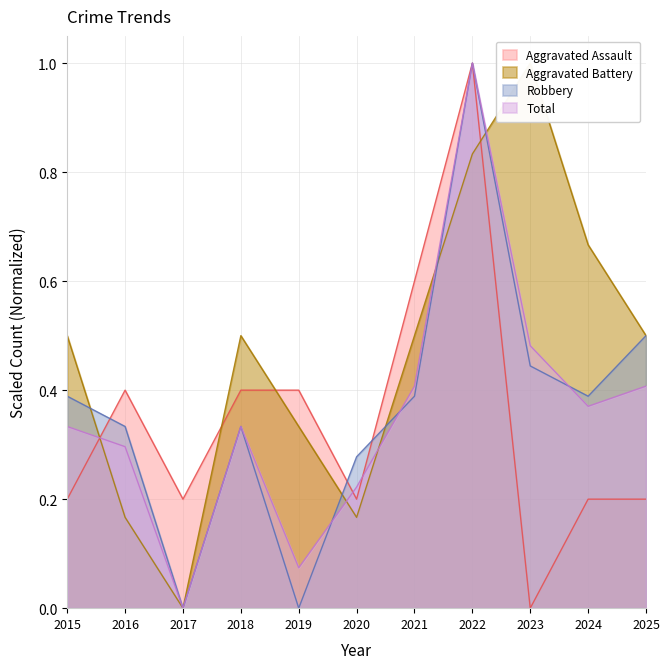

Where is the first local minimum for Aggravated Battery?

2017